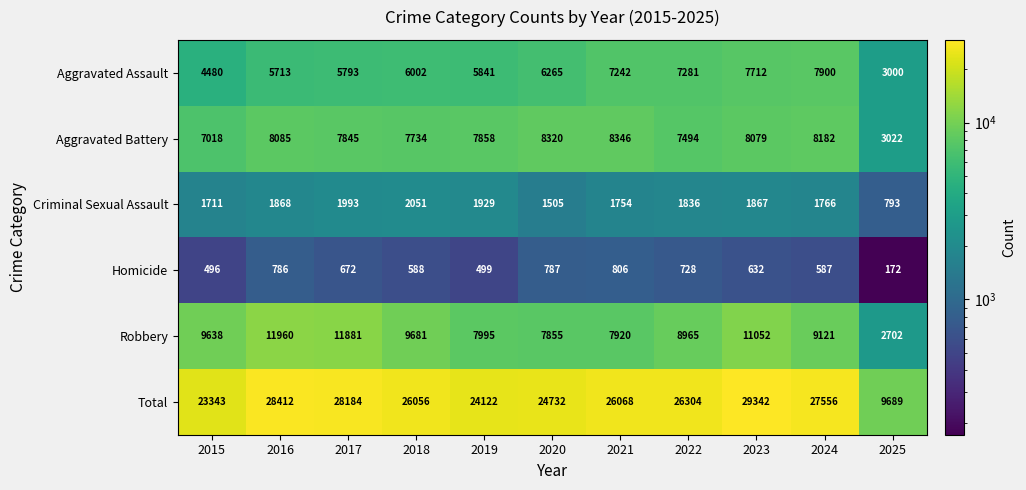

At 2019, list the series in order from smallest to largest.

Homicide, Criminal Sexual Assault, Aggravated Assault, Aggravated Battery, Robbery, Total